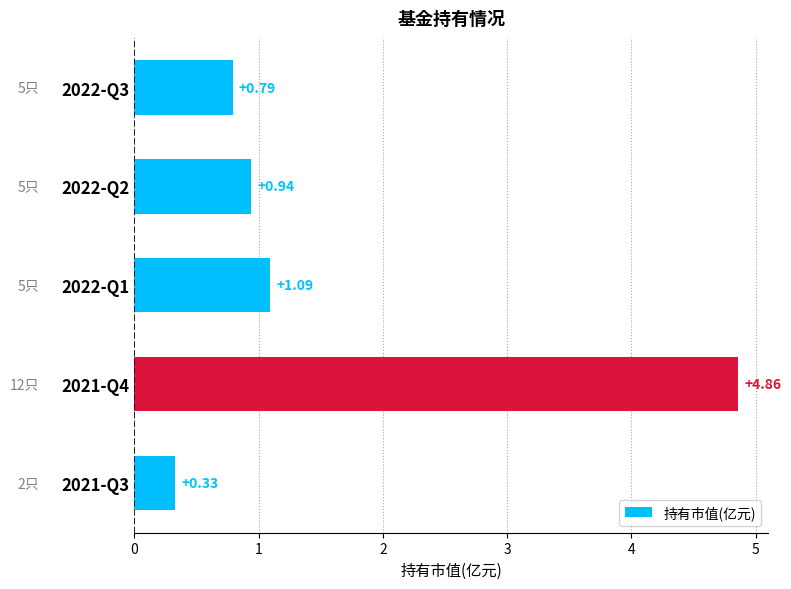

What is the difference between the values at 2021-Q4 and 2022-Q2?

3.9